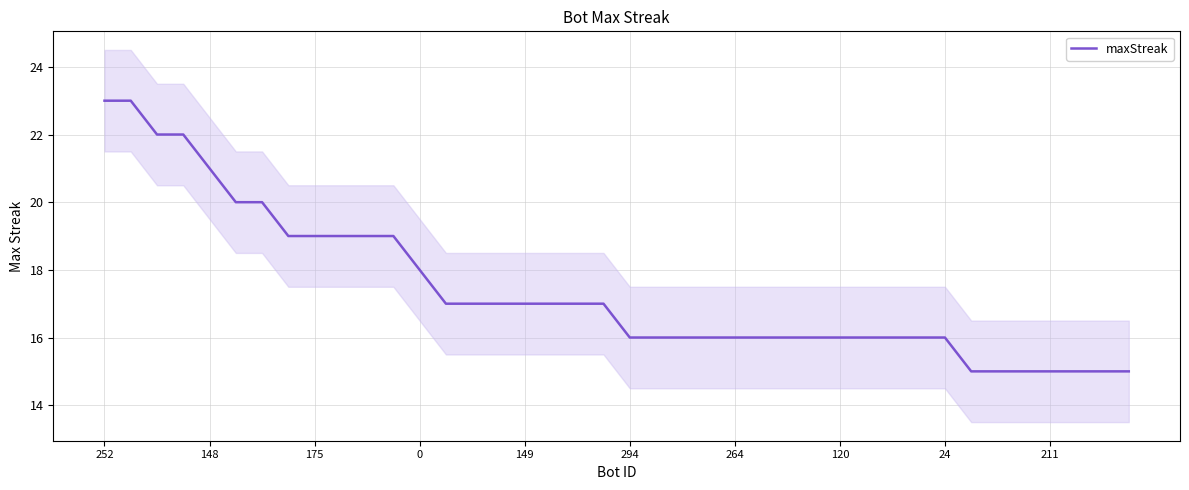

True or false: the data has more than 1 interior local peaks.

False